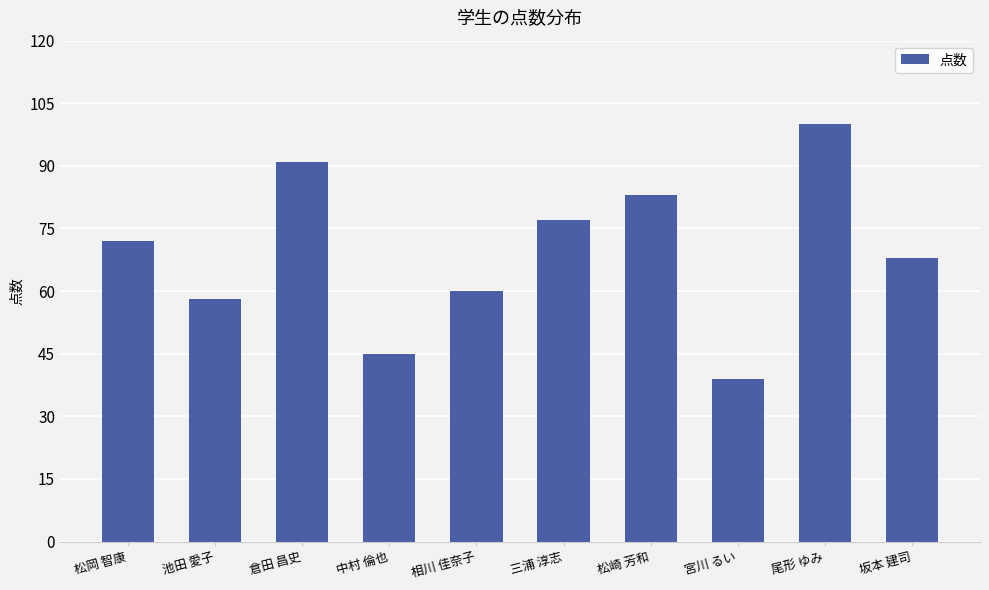

Reading right to left, list all the values displayed in this chart.

坂本 建司=68	尾形 ゆみ=100	宮川 るい=39	松崎 芳和=83	三浦 淳志=77	相川 佳奈子=60	中村 倫也=45	倉田 昌史=91	池田 愛子=58	松岡 智康=72